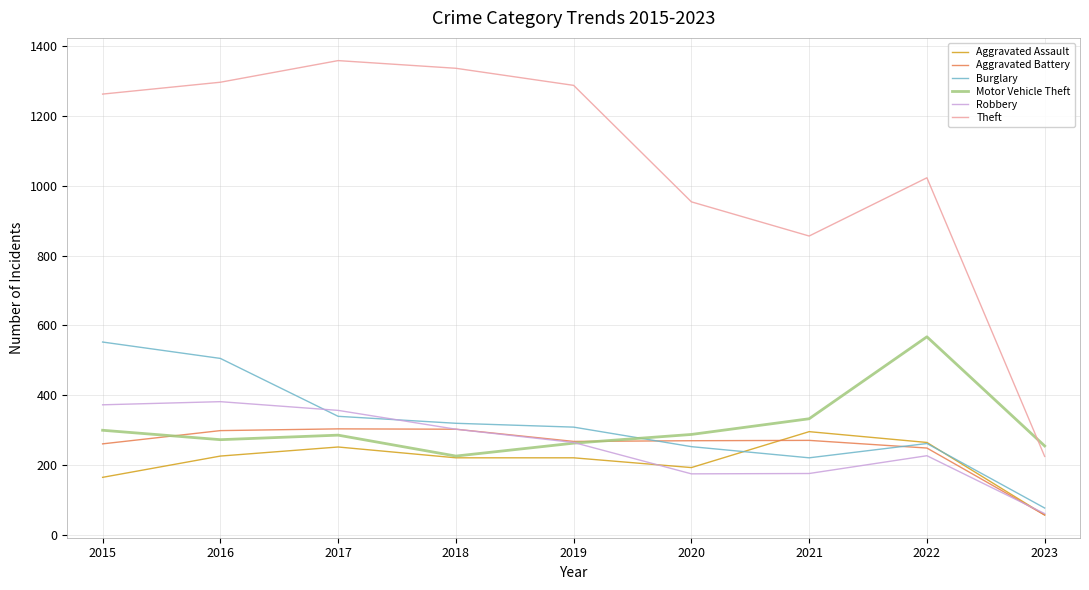

True or false: Theft and Aggravated Battery cross at least once.

False